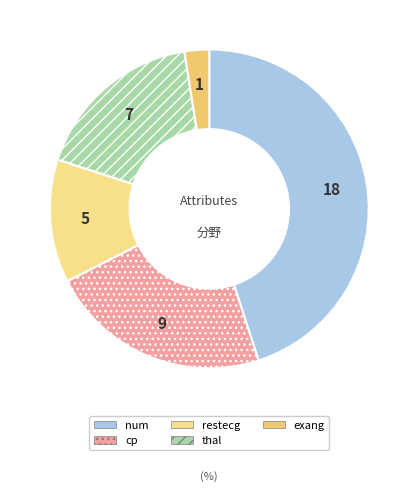

Which slice is the smallest?

exang